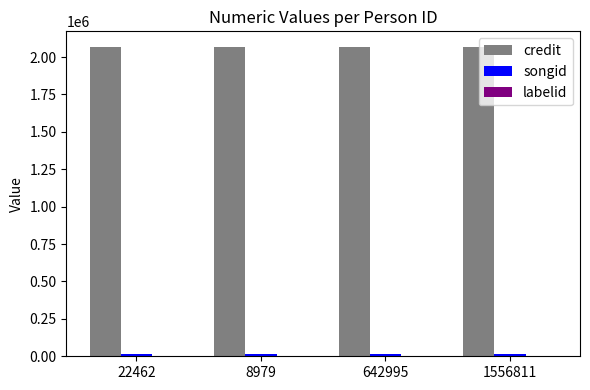

What value does the credit series have at 22462?

2068357